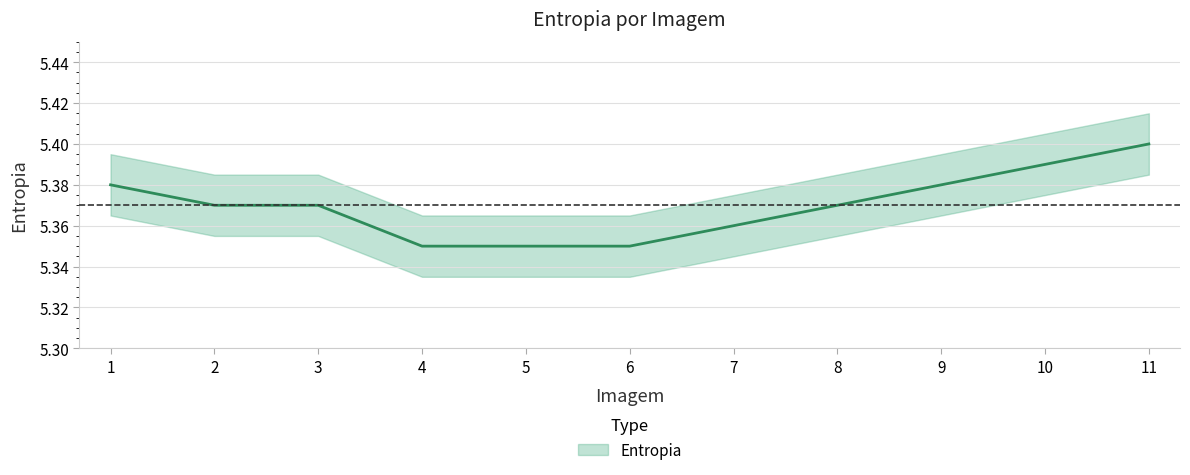

Reading left to right, transcribe all the data shown in this chart.

1=5.4	2=5.4	3=5.4	4=5.3	5=5.3	6=5.3	7=5.4	8=5.4	9=5.4	10=5.4	11=5.4